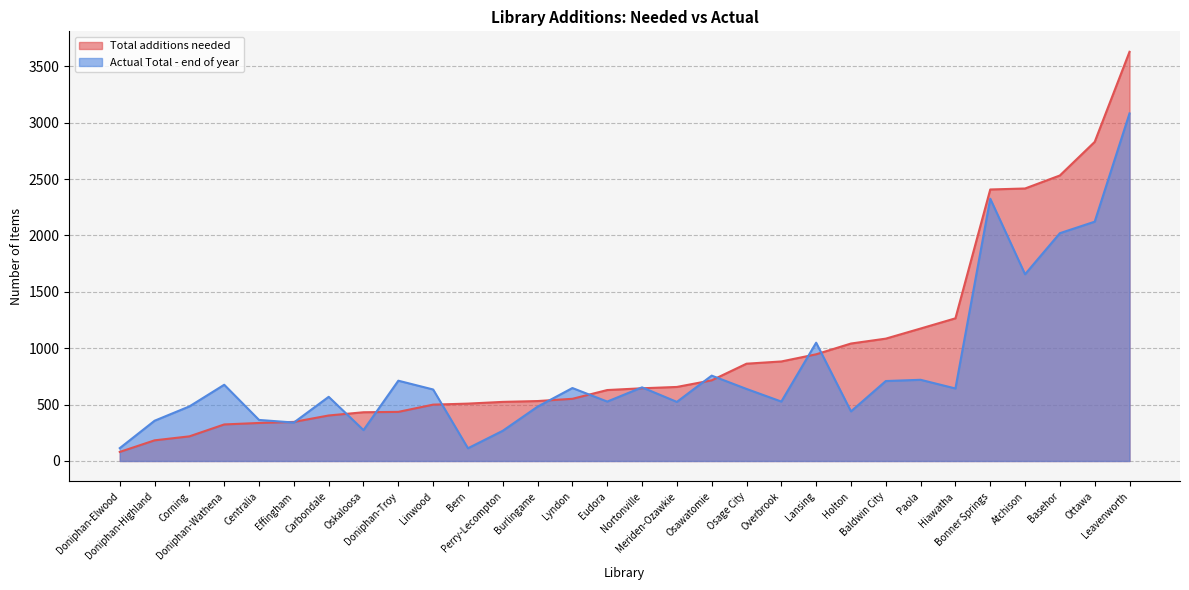

How many intersections are there between Total additions needed and Actual Total - end of year?

10